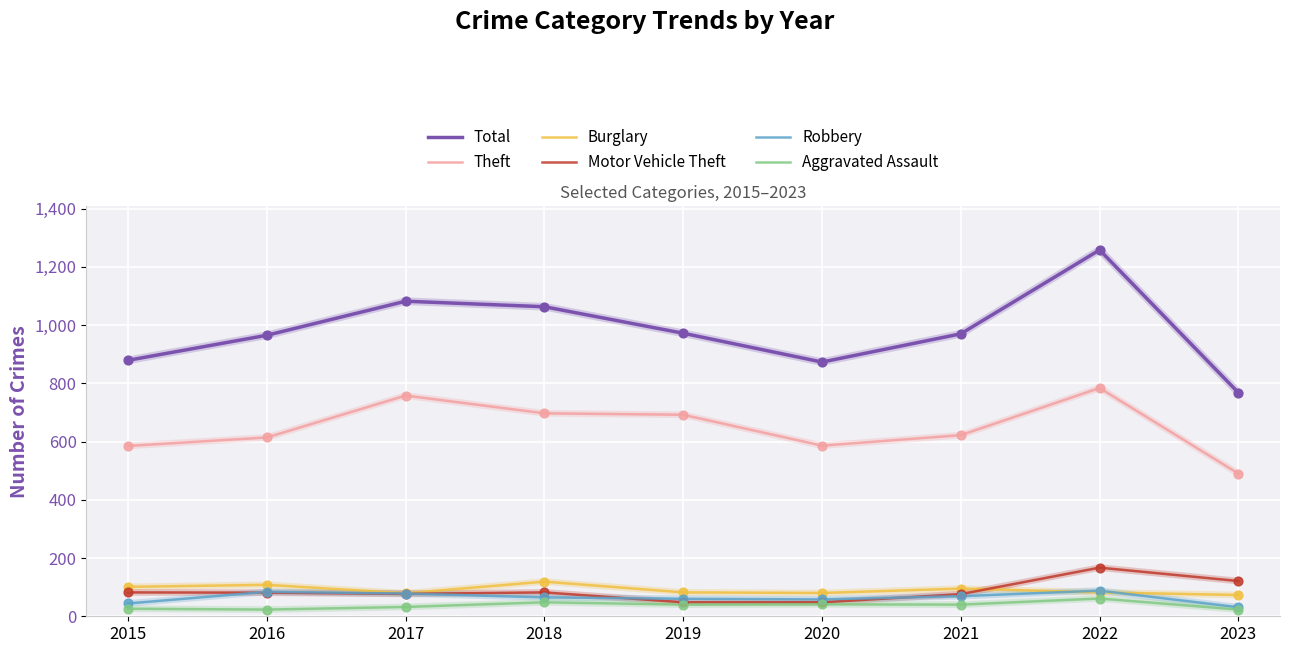

At which category is the sum across all series the highest?

2022